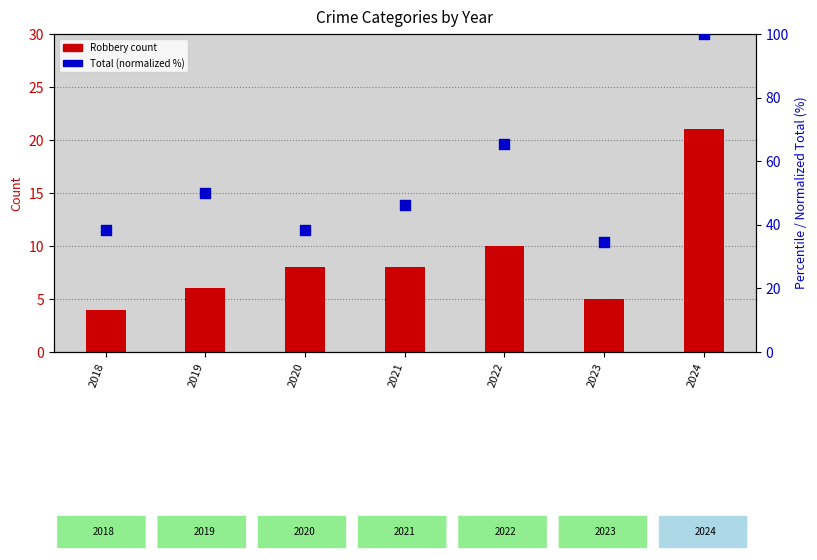

Which series contains the highest Y value?

Total (normalized %)